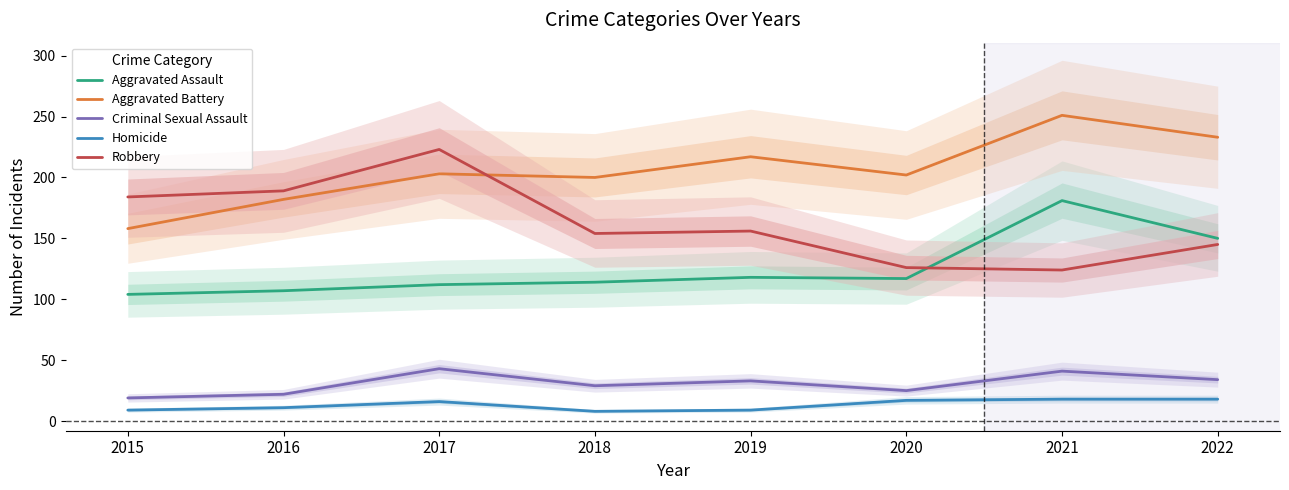

Does the chart display data point markers on the line(s)?

No